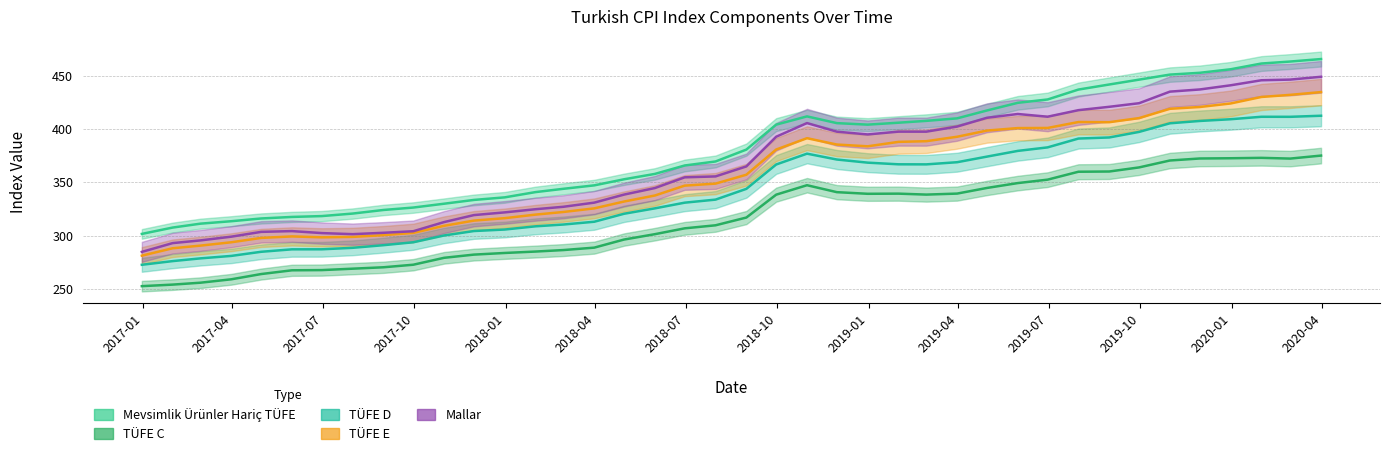

What is the greatest value displayed?

465.6